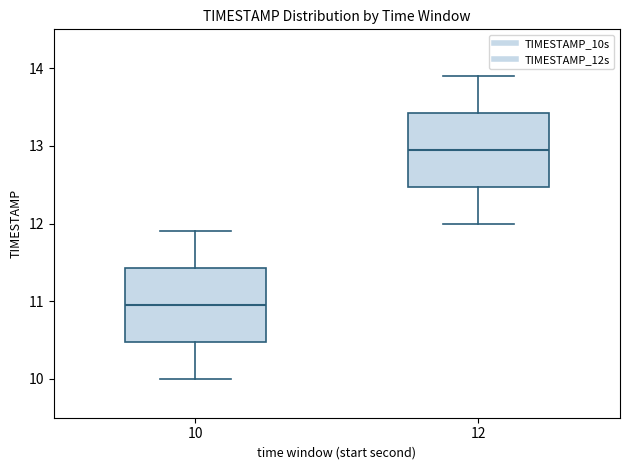

Where does the median line of the box at x = 10 sit on the y-axis? The values are not printed on the chart, so give them approximately, as read against the axis.

11.0